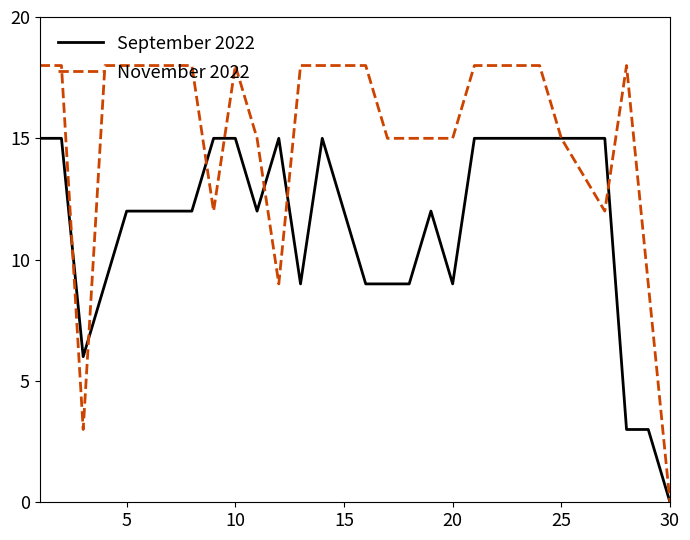

List the series in order of their peak value, highest first.

November 2022, September 2022